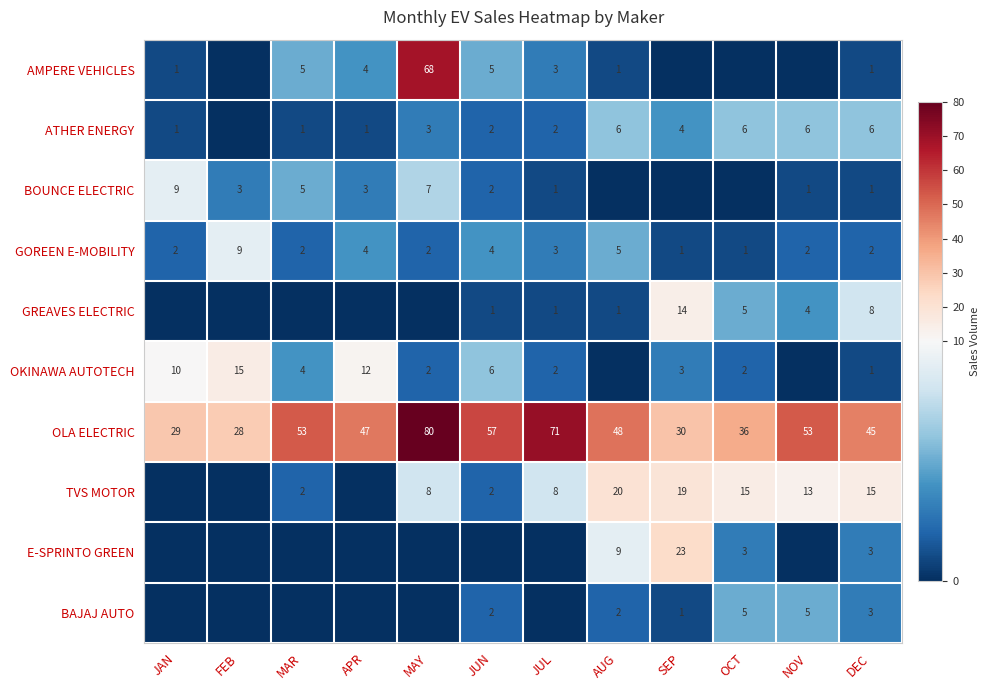

What is the difference between the maximum and second lowest values in the GOREEN E-MOBILITY series?

8